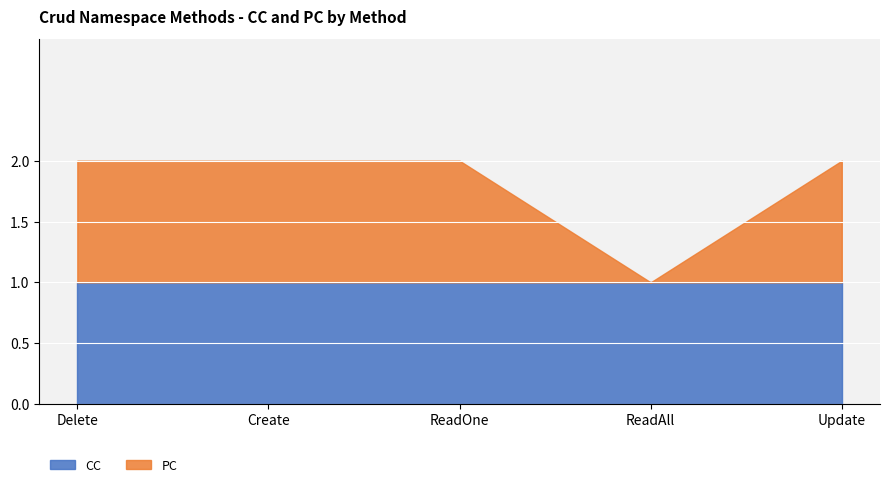

True or false: PC has a value of 0 at ReadAll.

True